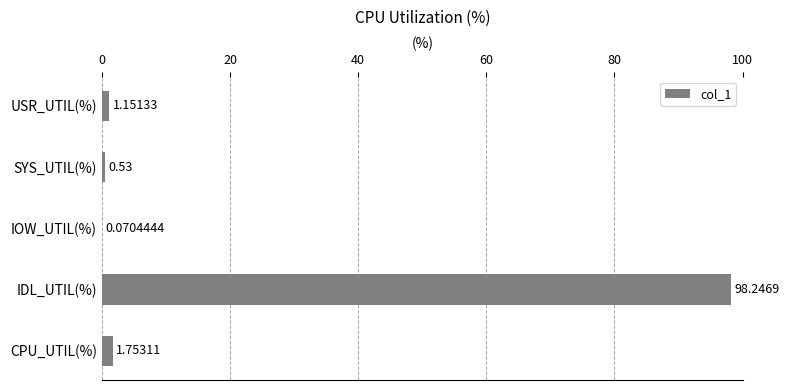

Which label corresponds to the largest value in the chart?

IDL_UTIL(%)